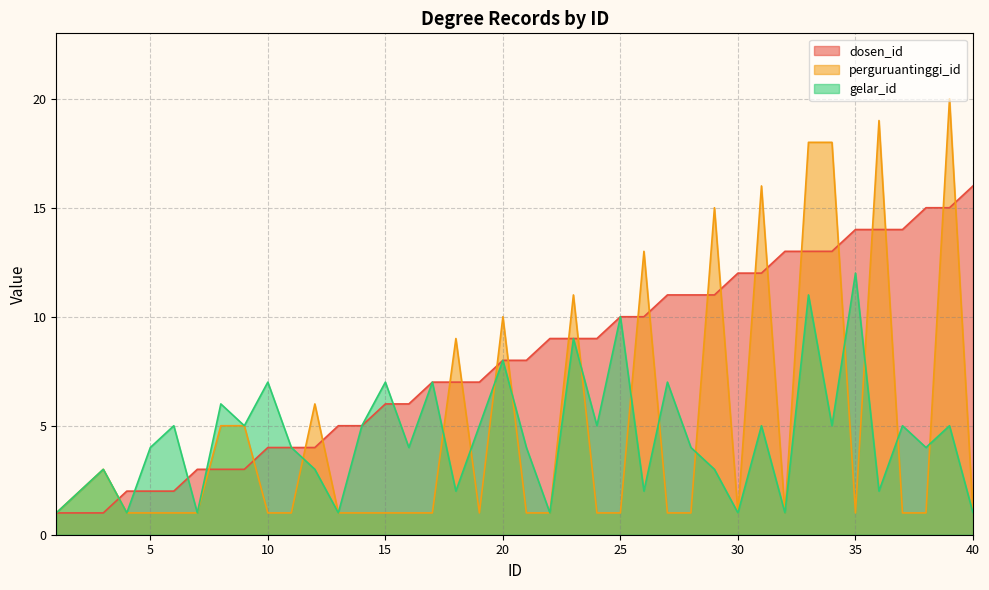

How many data points in perguruantinggi_id are above 1?

15